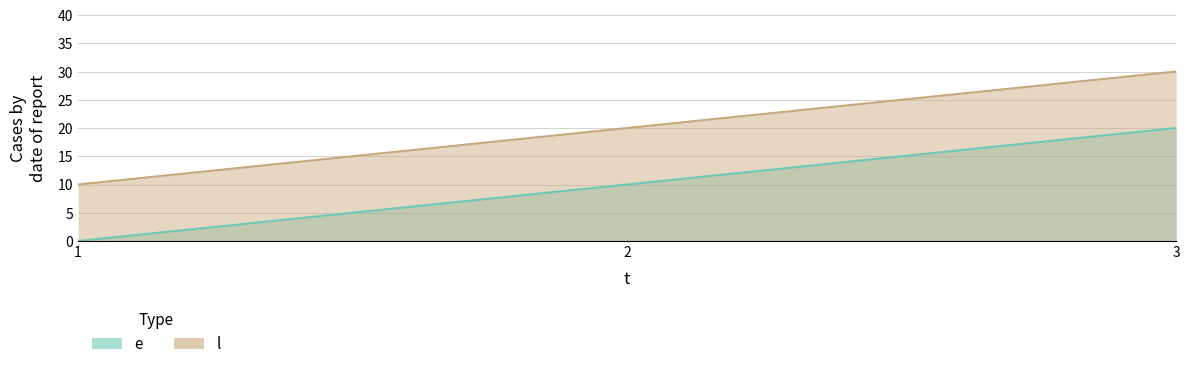

What is the approximate value of e at 3?

20